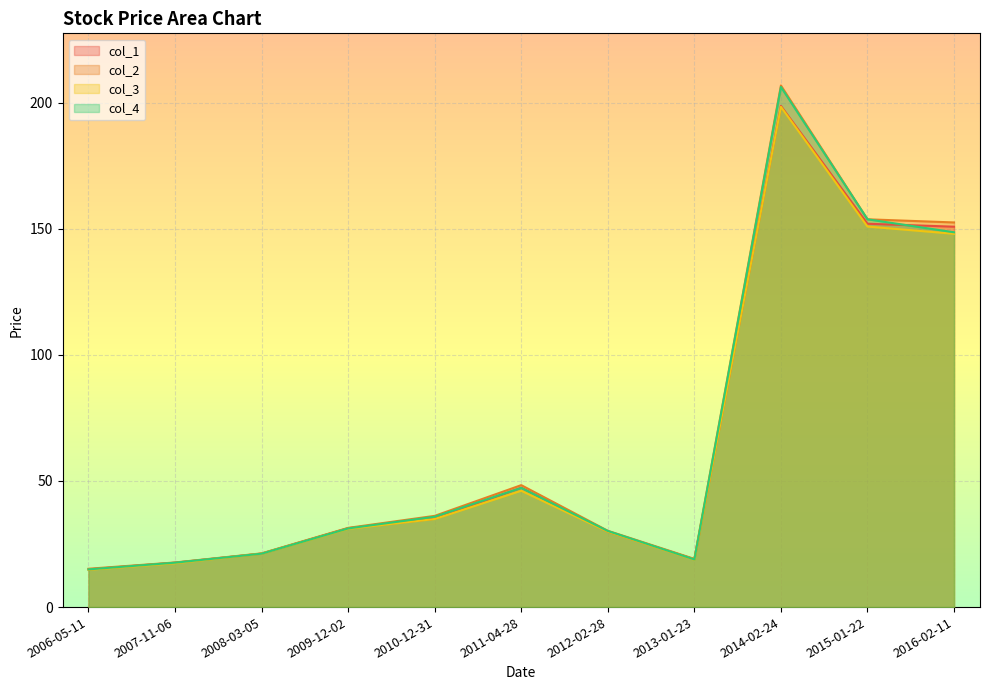

Reading left to right, what are all the values shown in this chart?

col_1: 14.9	17.6	21.2	31.3	35.0	47.3	29.9	19.0	198.7	152.0	150.8
col_2: 15.2	17.7	21.3	31.4	36.2	48.3	30.2	19.1	206.8	153.8	152.5
col_3: 14.8	17.4	21.1	31.0	34.9	46.1	29.9	18.8	198.3	150.9	148.0
col_4: 14.9	17.6	21.2	31.2	35.8	47.3	30.2	18.9	206.2	153.8	148.6